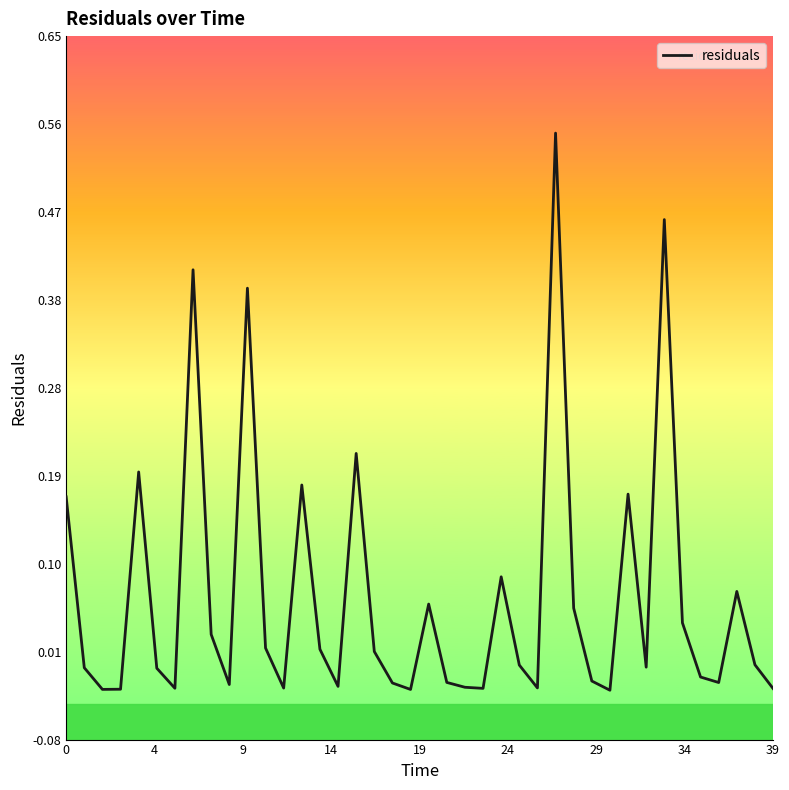

What is the difference between the maximum and minimum values?

0.6